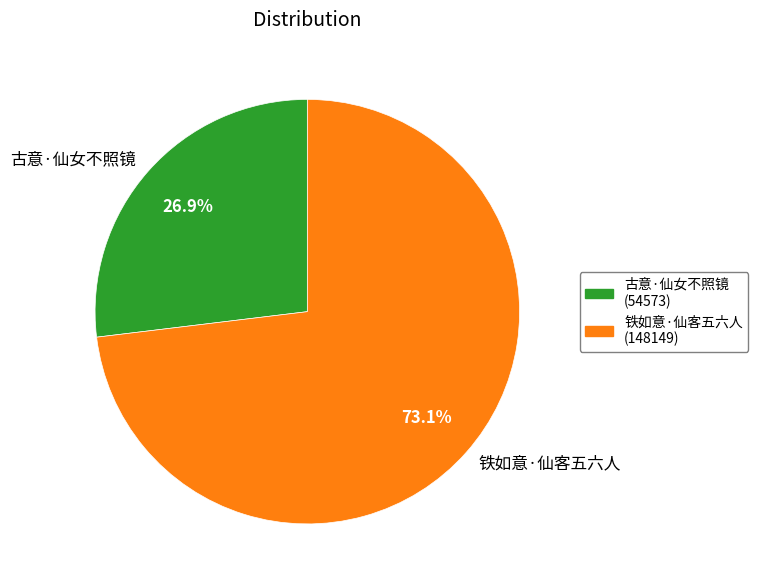

The 古意·仙女不照镜 slice represents 27% of the pie. True or false?

True